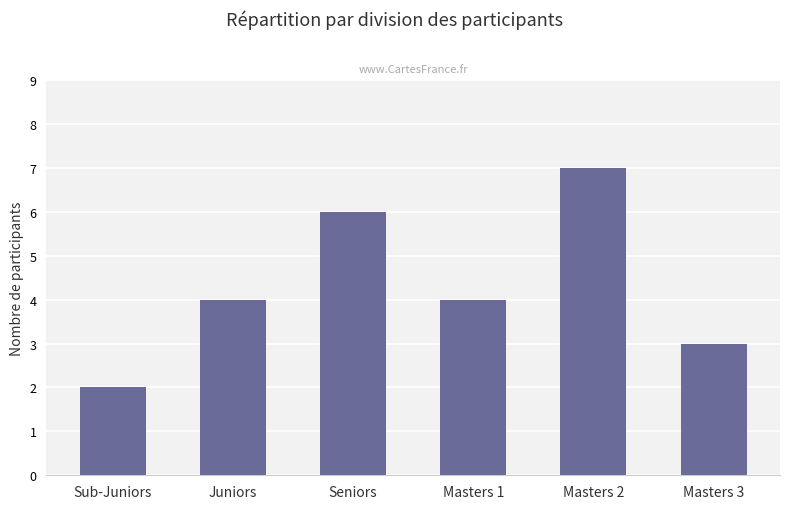

Which has a higher value, Juniors or Seniors?

Seniors